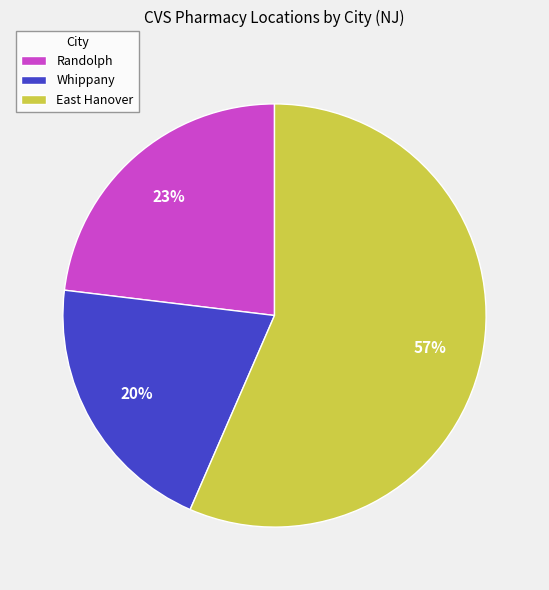

True or false: Whippany accounts for 32% of the total.

False